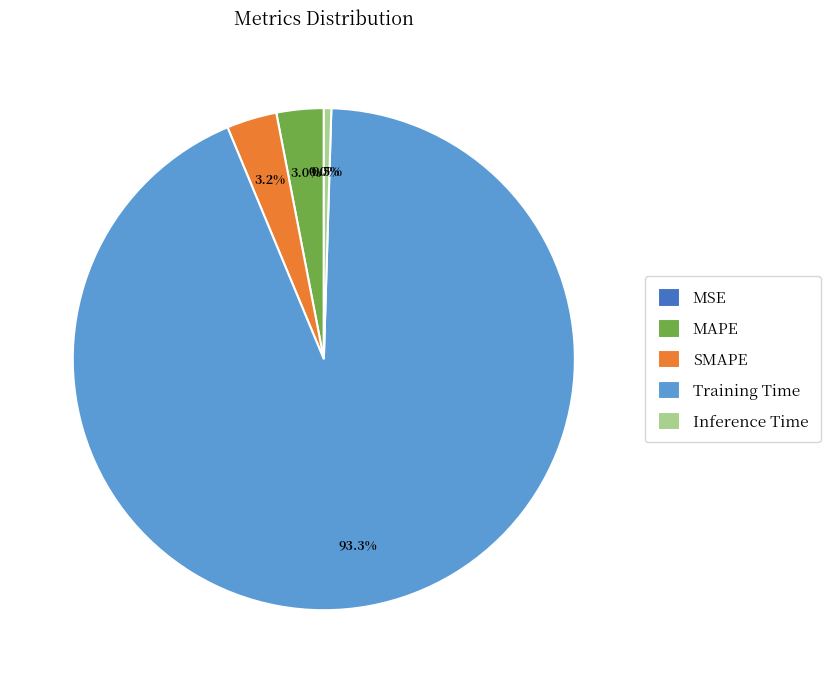

Which category accounts for the majority?

Training Time